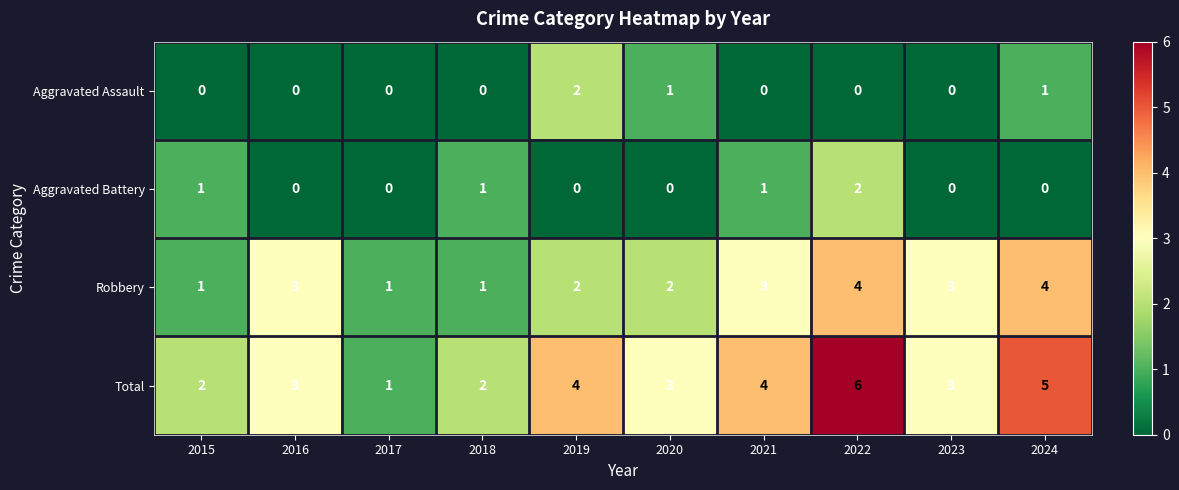

How many series are shown in this chart?

4